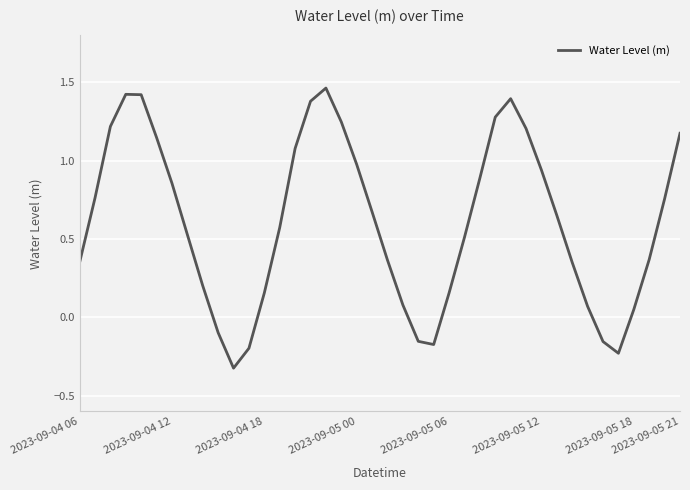

True or false: there are more than 0 points higher than both neighbors.

True